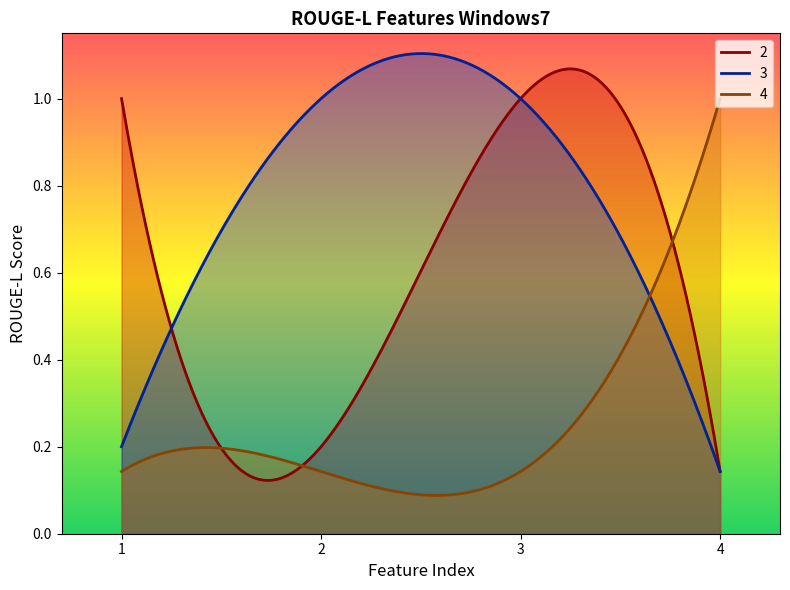

Which series ends up on top after the final intersection of 4 and 2?

4